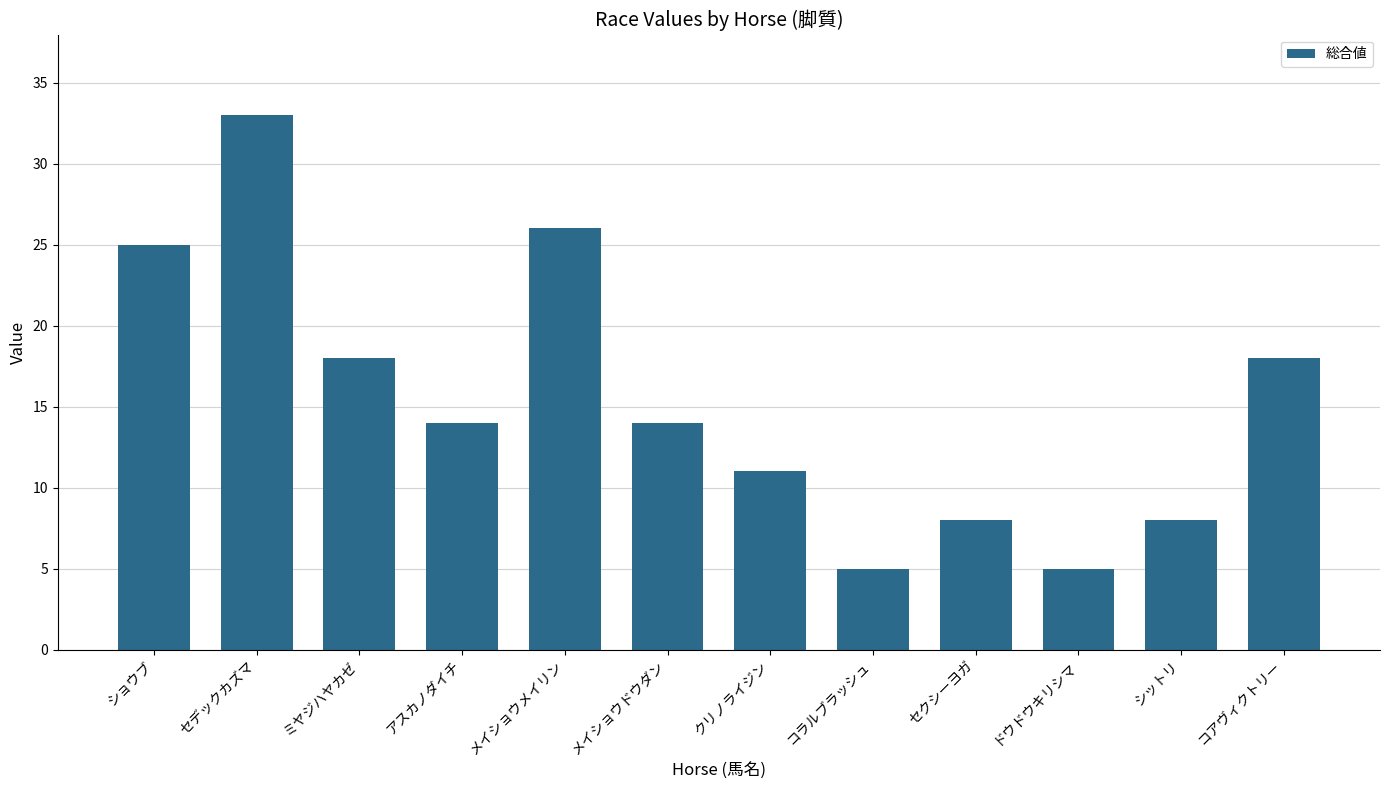

What is the greatest value displayed?

33